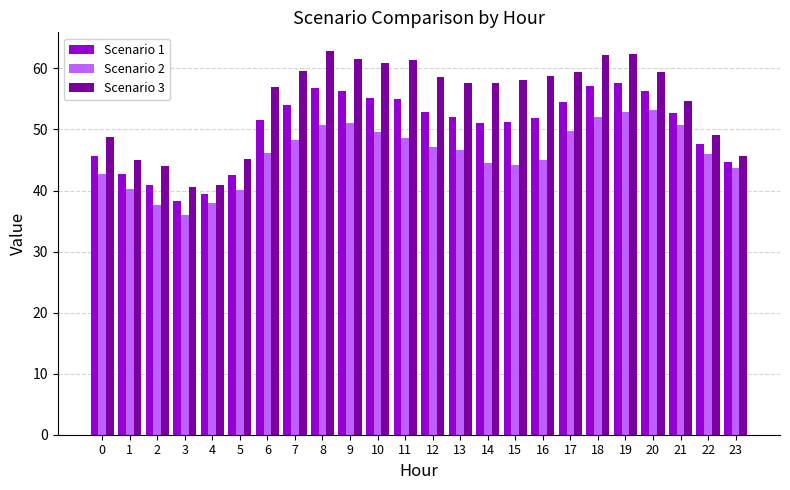

Which series has the largest total across all categories?

Scenario 3